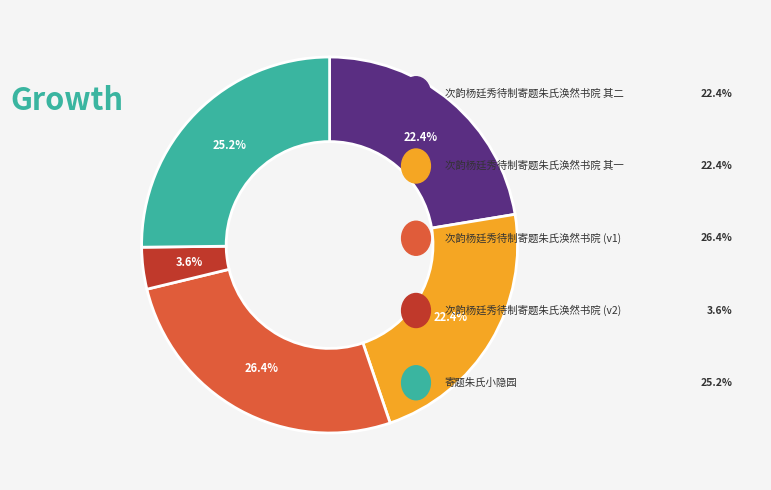

Is there a majority slice in this chart?

No